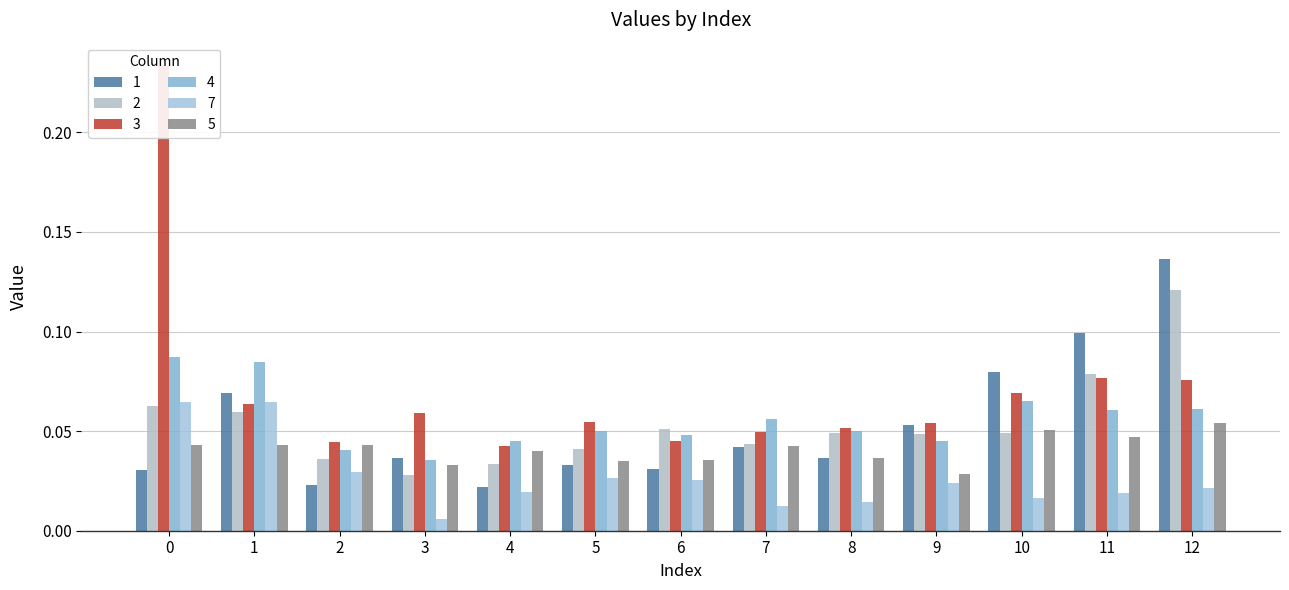

The 2 series shows 0.0 at 0. True or false?

False